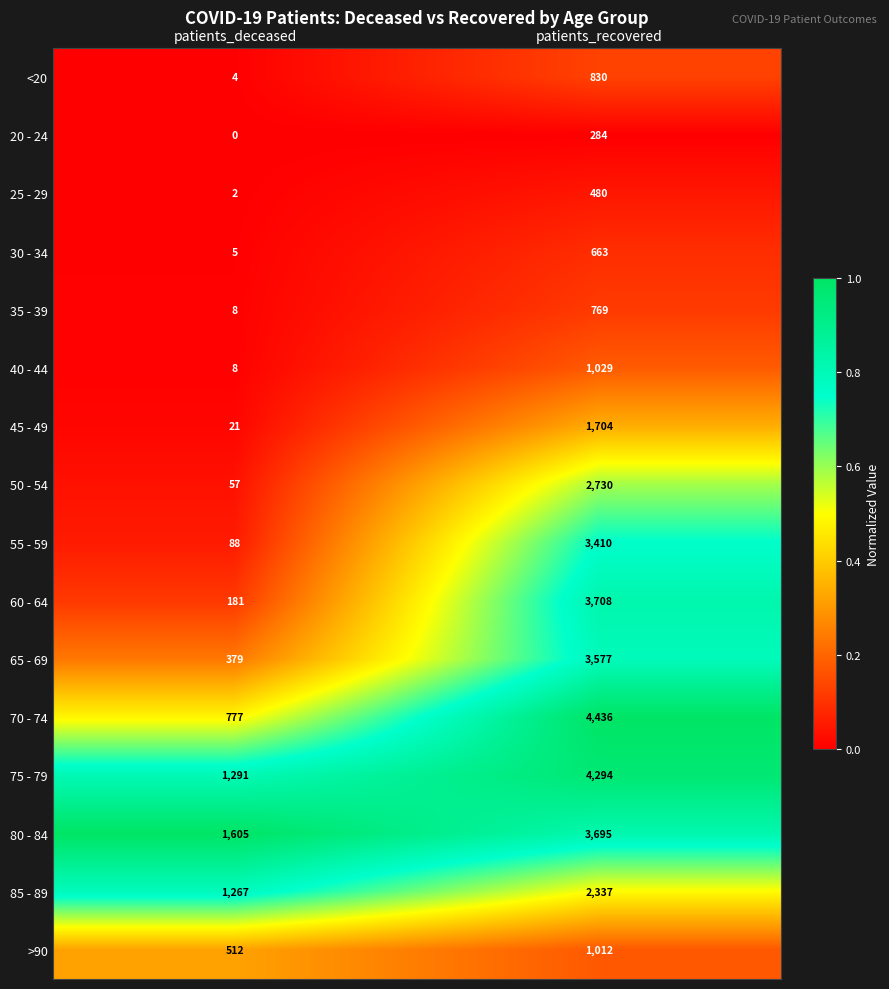

Between patients_deceased and patients_recovered, which series saw the biggest shift?

70 - 74